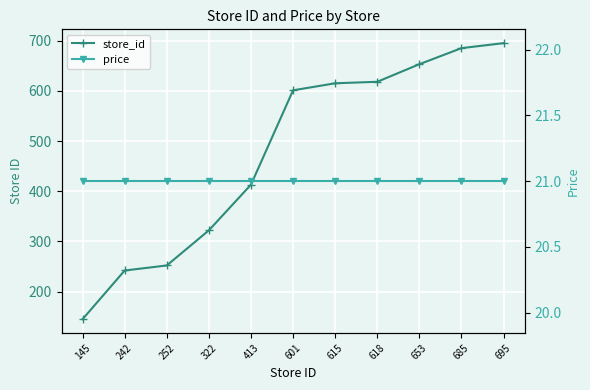

Reading left to right, transcribe all the data shown in this chart.

store_id: 145	242	252	322	413	601	615	618	653	685	695
price: 21	21	21	21	21	21	21	21	21	21	21